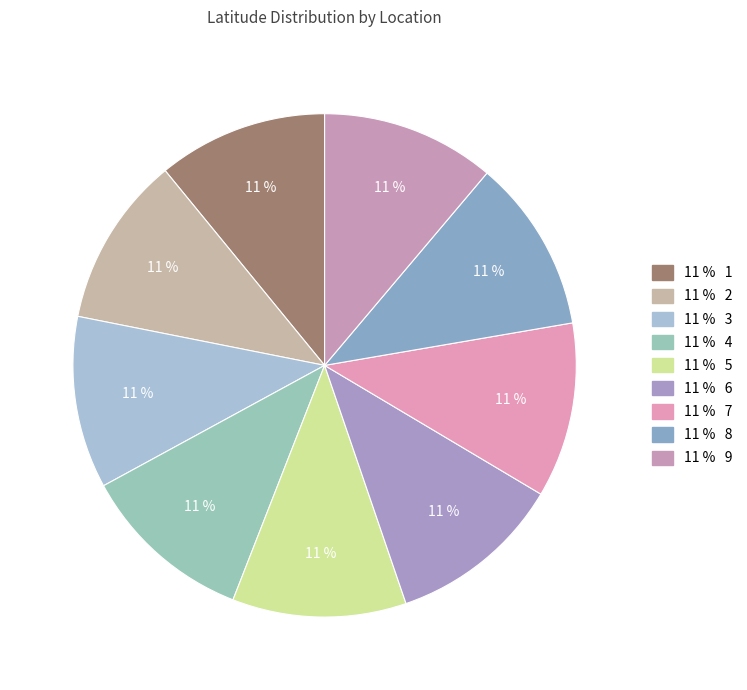

What is the largest slice in the pie chart?

7